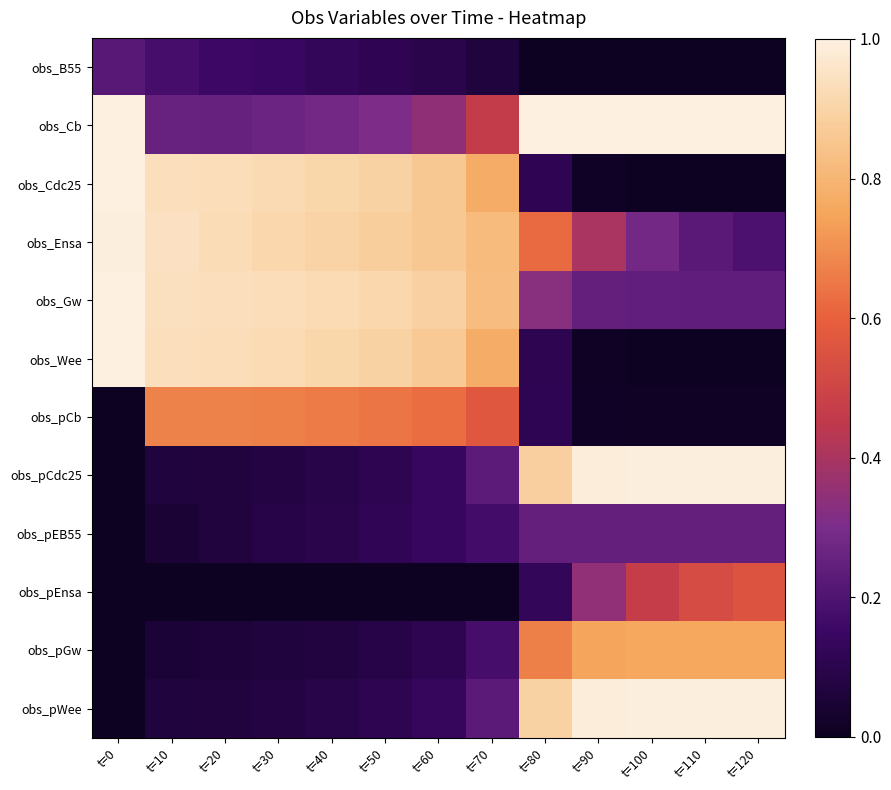

At which category is the sum across all series the highest?

t=0